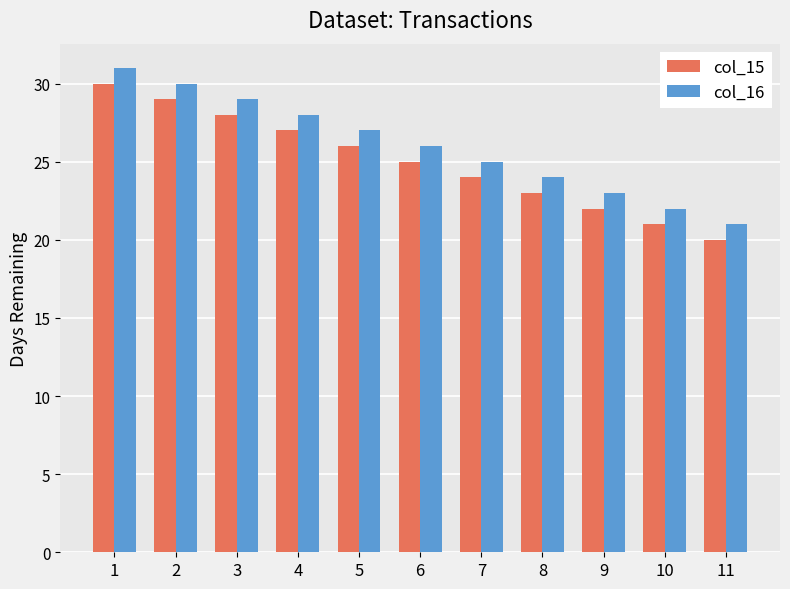

What is the value of the col_15 bar at the 6th from the left?

25